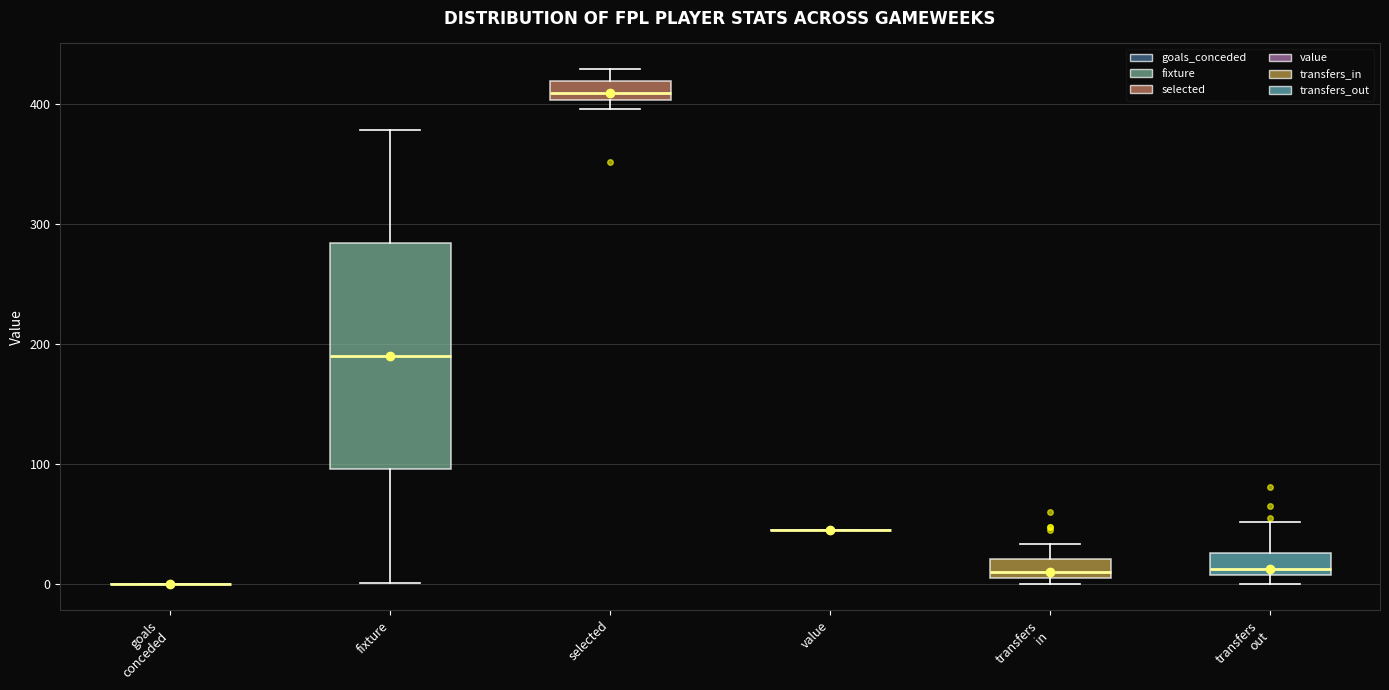

Comparing the boxes themselves (not the whiskers), which one is the tallest?

fixture